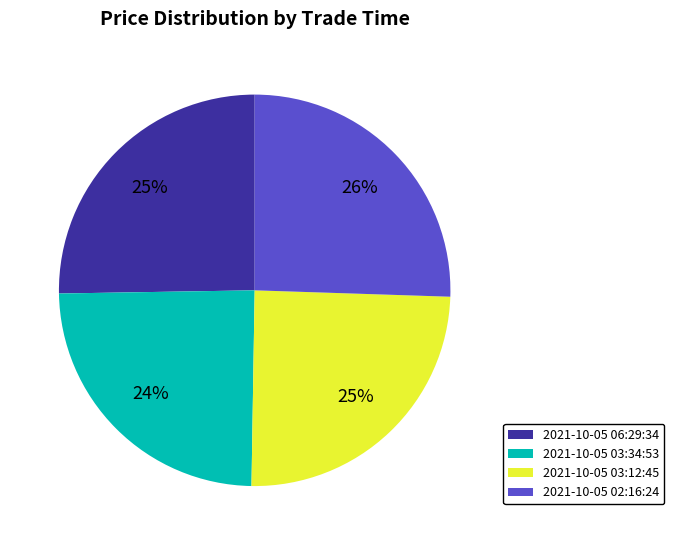

Between 2021-10-05 02:16:24 and 2021-10-05 03:34:53, which is larger?

2021-10-05 02:16:24